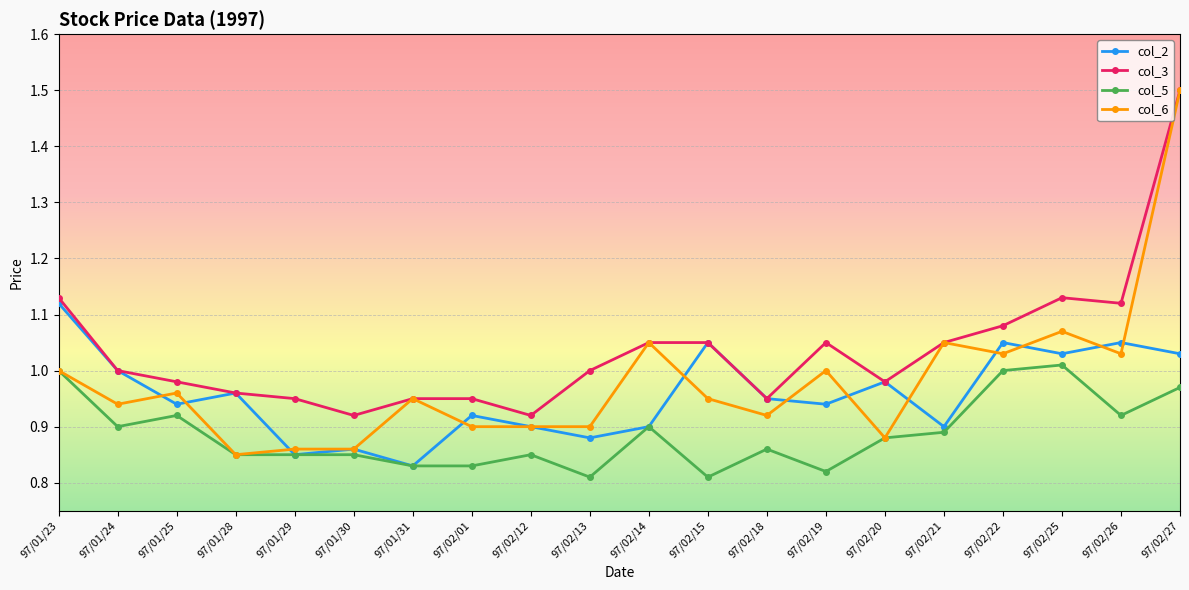

What position from the left is 97/02/25?

18